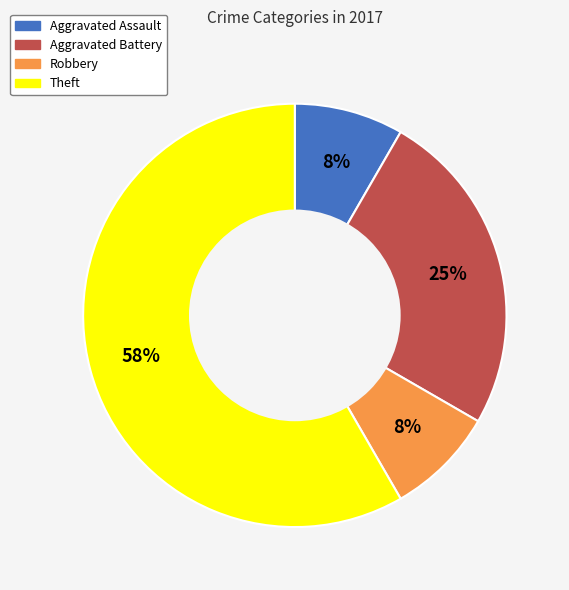

Is there a majority slice in this chart?

Yes